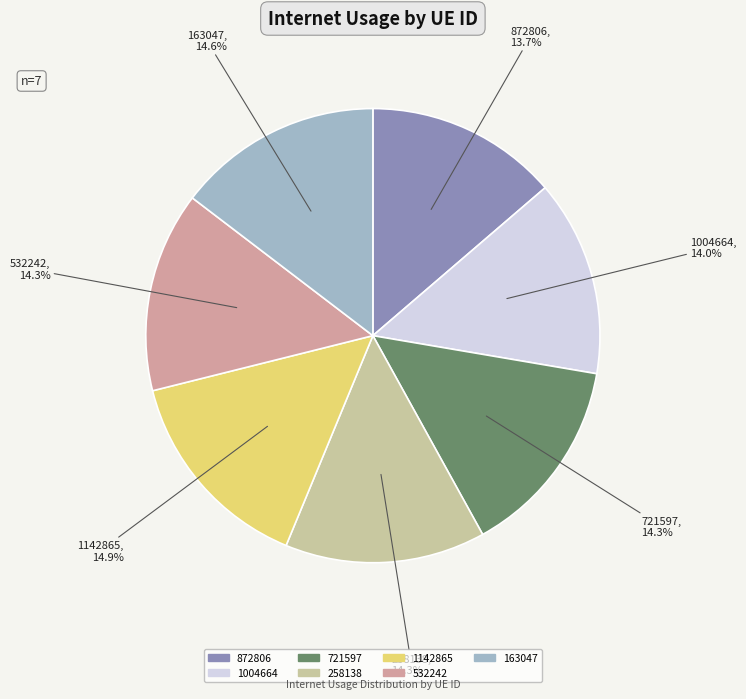

Does any single category account for the majority?

No